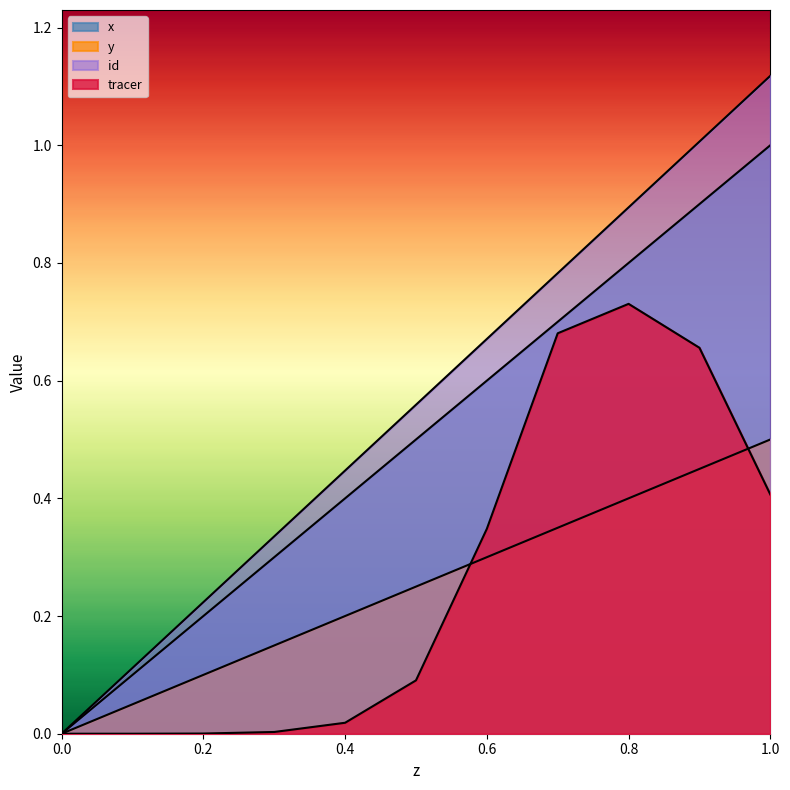

Is the value of id at 0.9 greater than the value of x at 0.4?

Yes